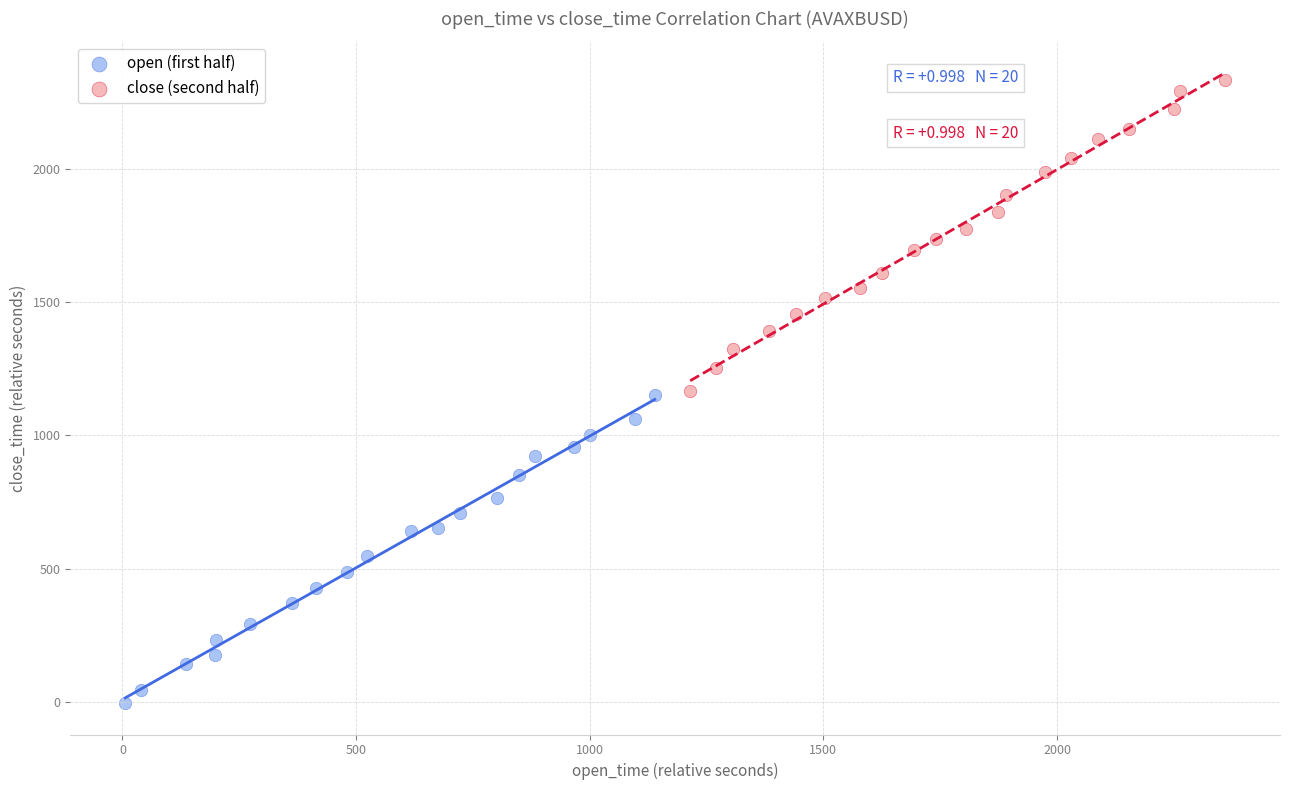

Which series has the widest spread of Y values?

close (second half)